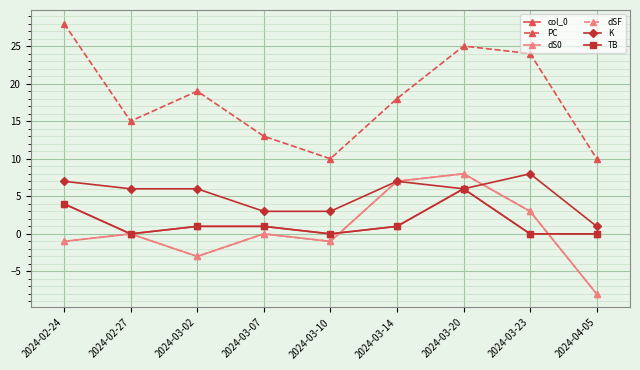

At which label is dS0 closest to 0?

2024-02-27